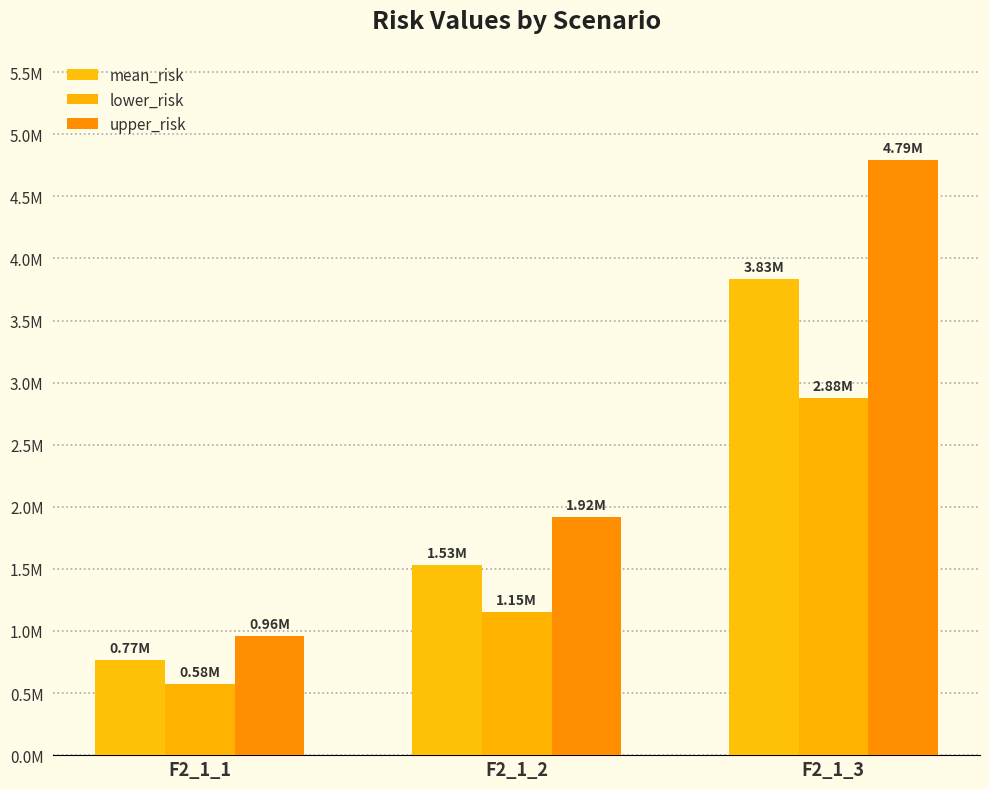

Does the chart contain any negative values?

No